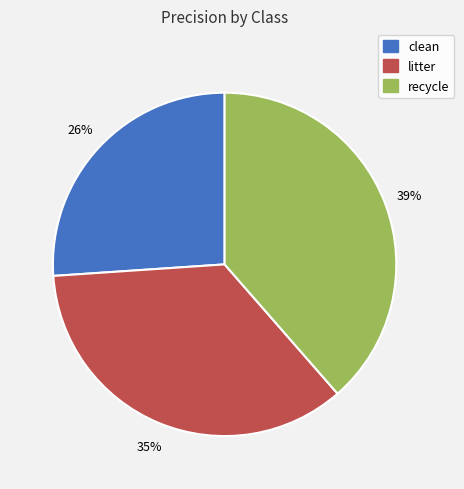

To the nearest percent, what is the combined percentage of clean and litter?

61%